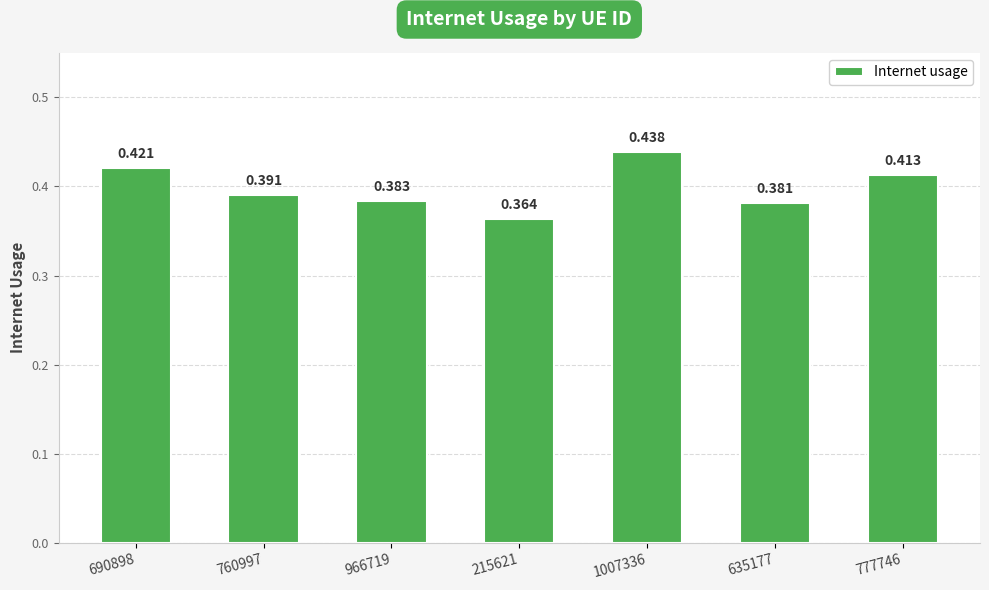

Reading left to right, transcribe all the data shown in this chart.

690898=0.4	760997=0.4	966719=0.4	215621=0.4	1007336=0.4	635177=0.4	777746=0.4